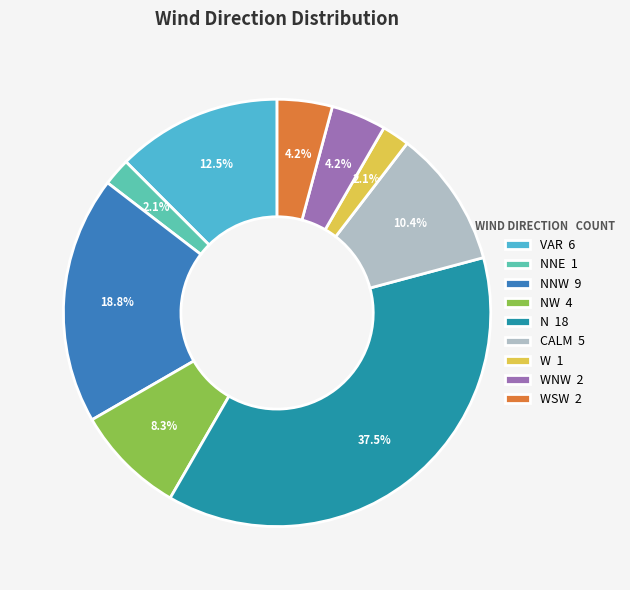

What is the largest slice in the pie chart?

N 18